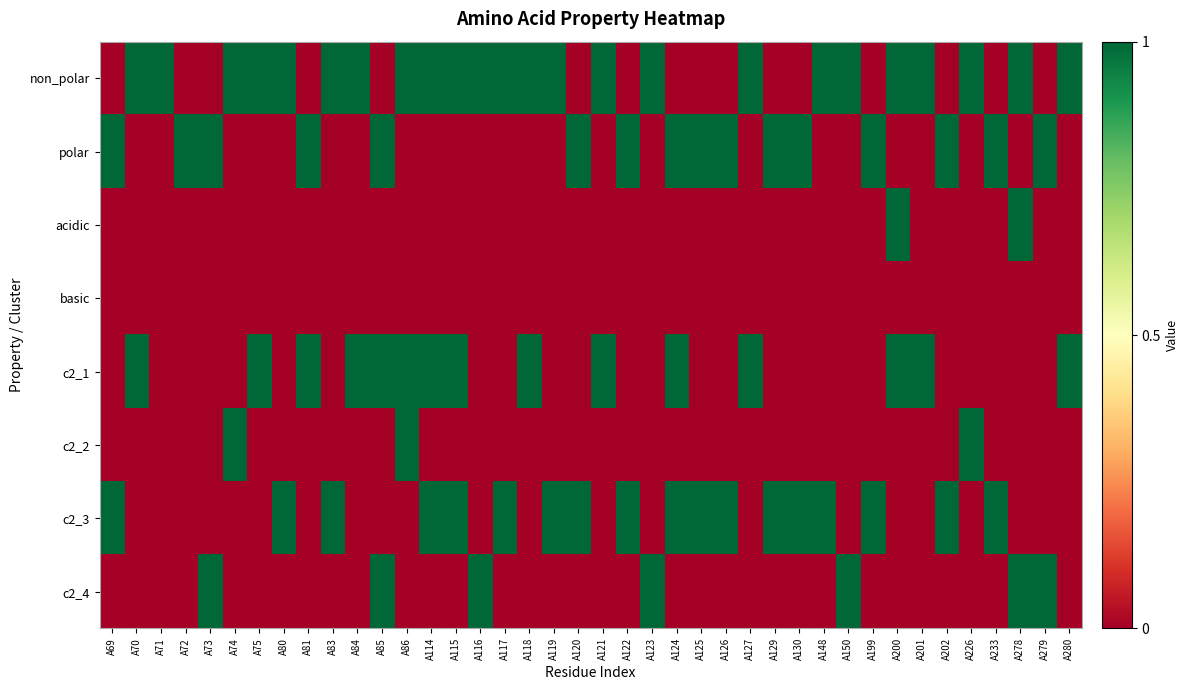

Which has a higher value, A117 or A119?

A117